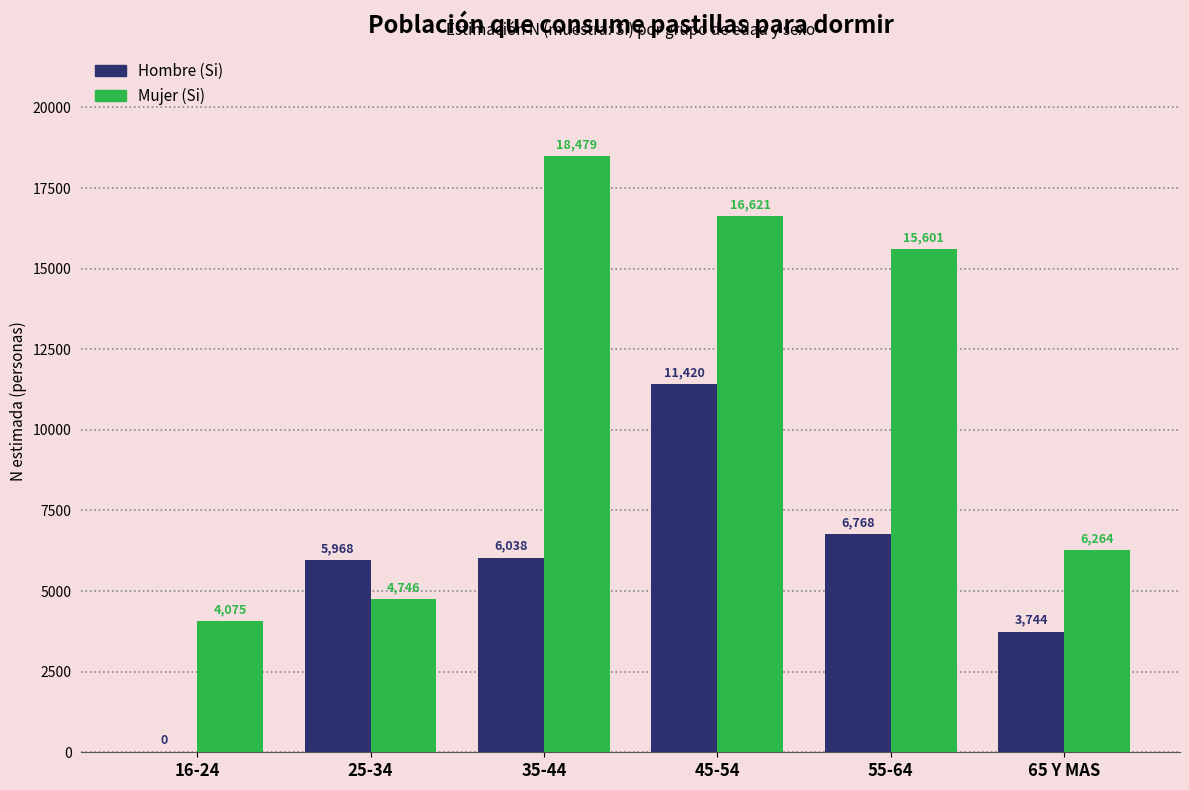

What is the greatest value displayed?

18479